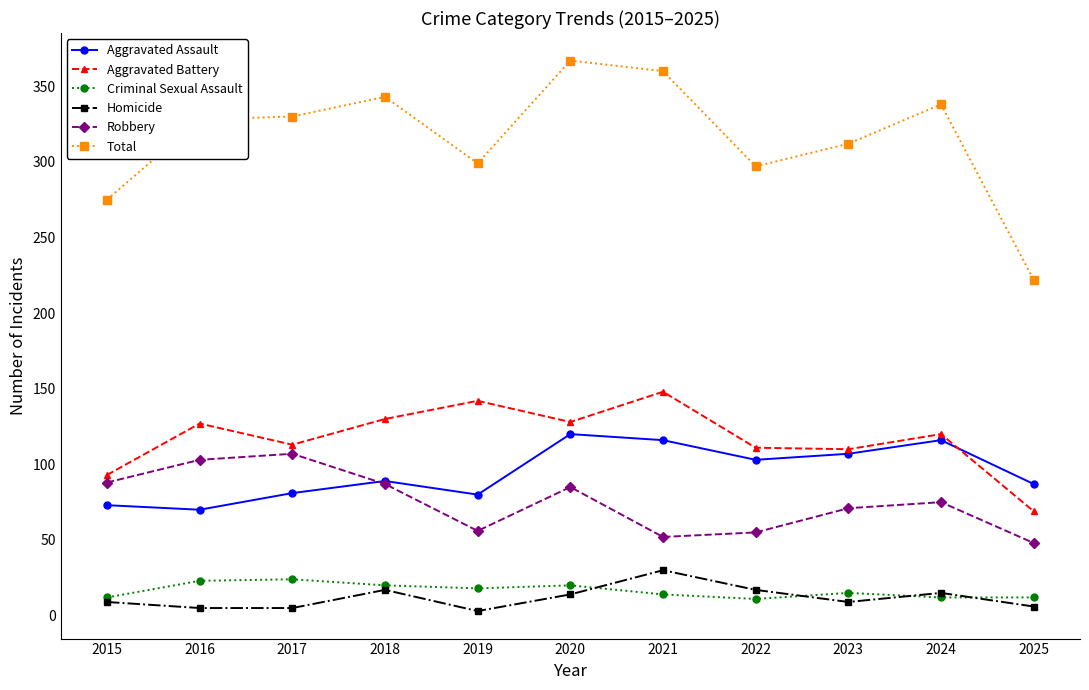

Does the chart have visible grid lines?

No